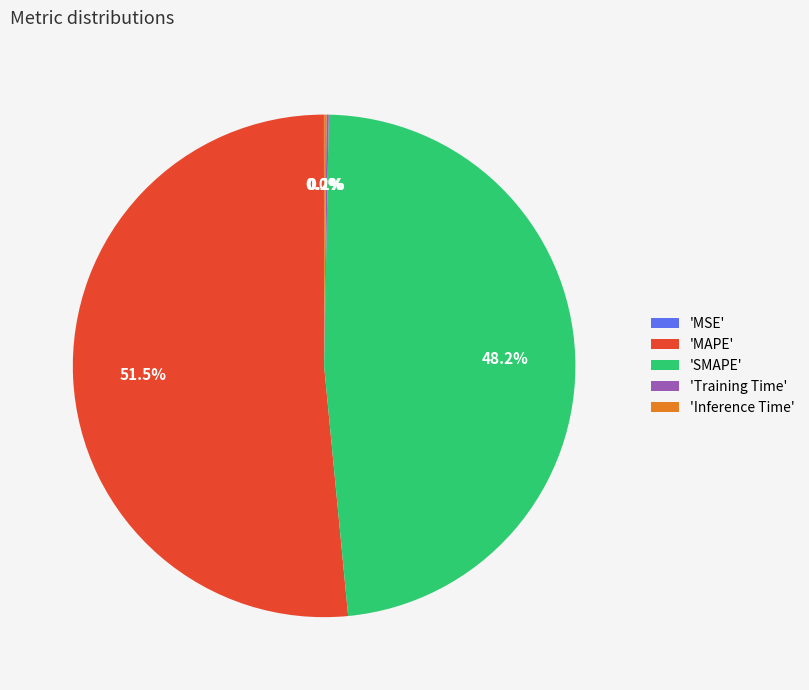

Between 'MAPE' and 'SMAPE', which is larger?

'MAPE'